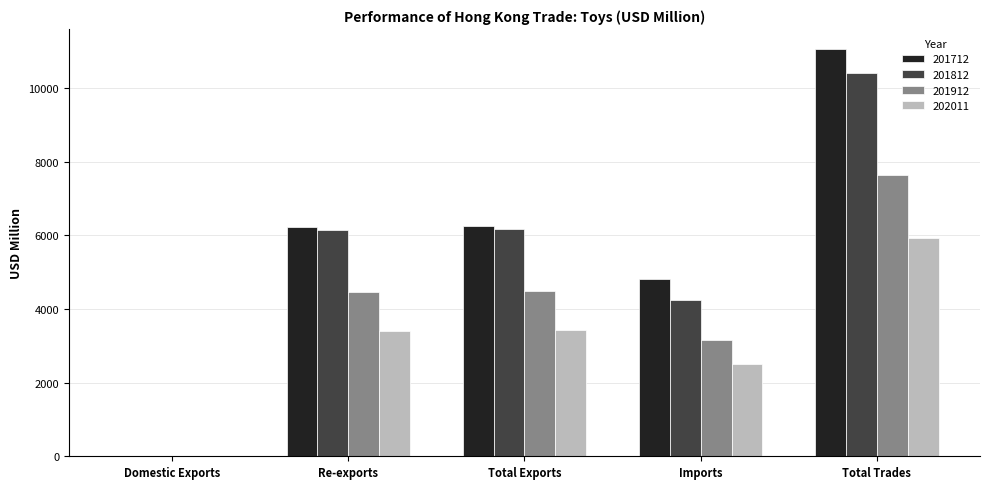

What is the approximate value of 201712 at Imports?

4803.8